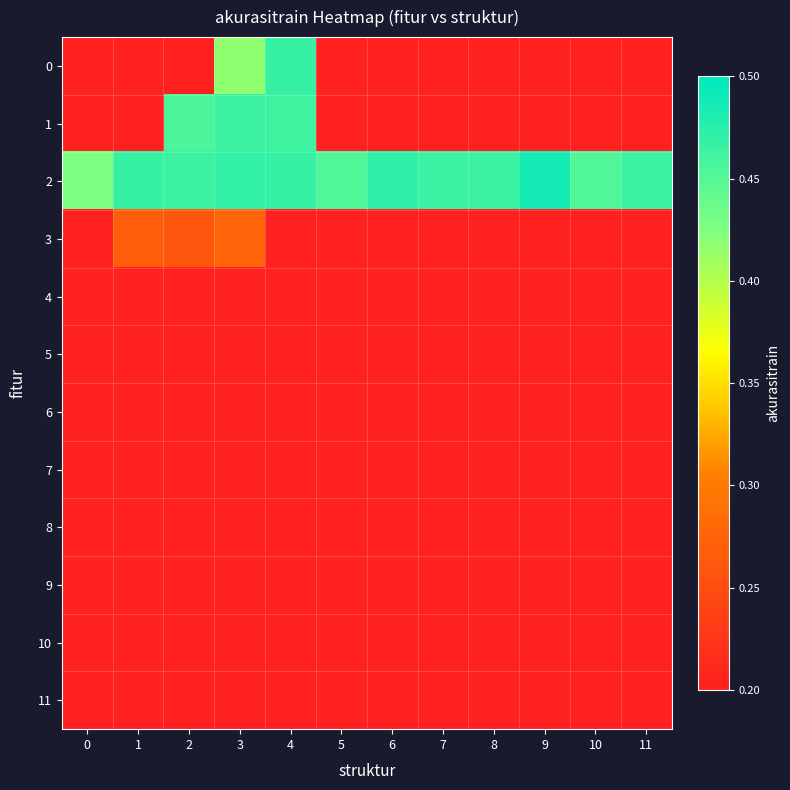

At how many categories does at least one series exceed 0?

12